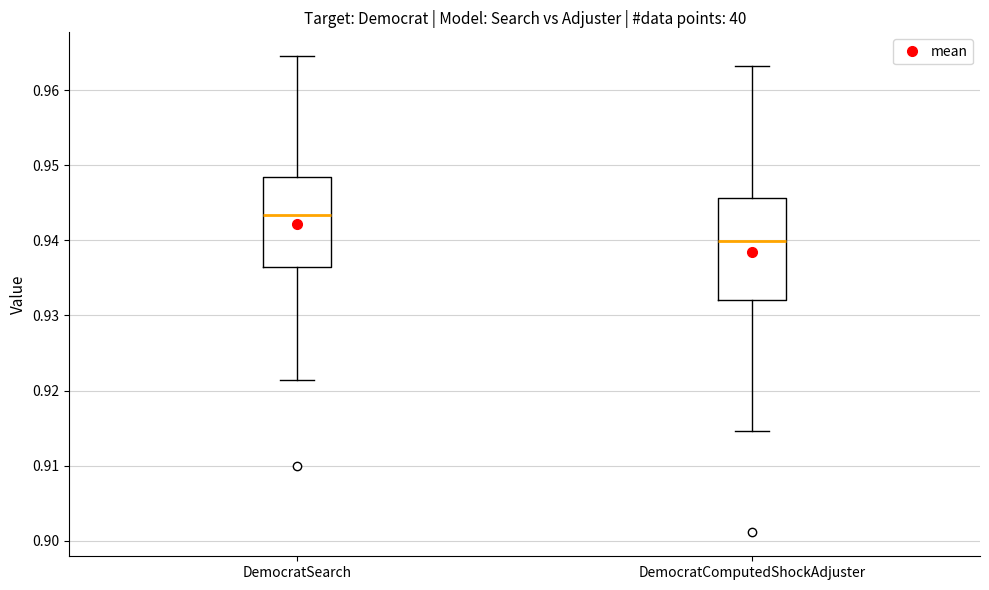

Where does the upper whisker of the box for DemocratSearch end on the y-axis? The values are not printed on the chart, so give them approximately, as read against the axis.

0.965